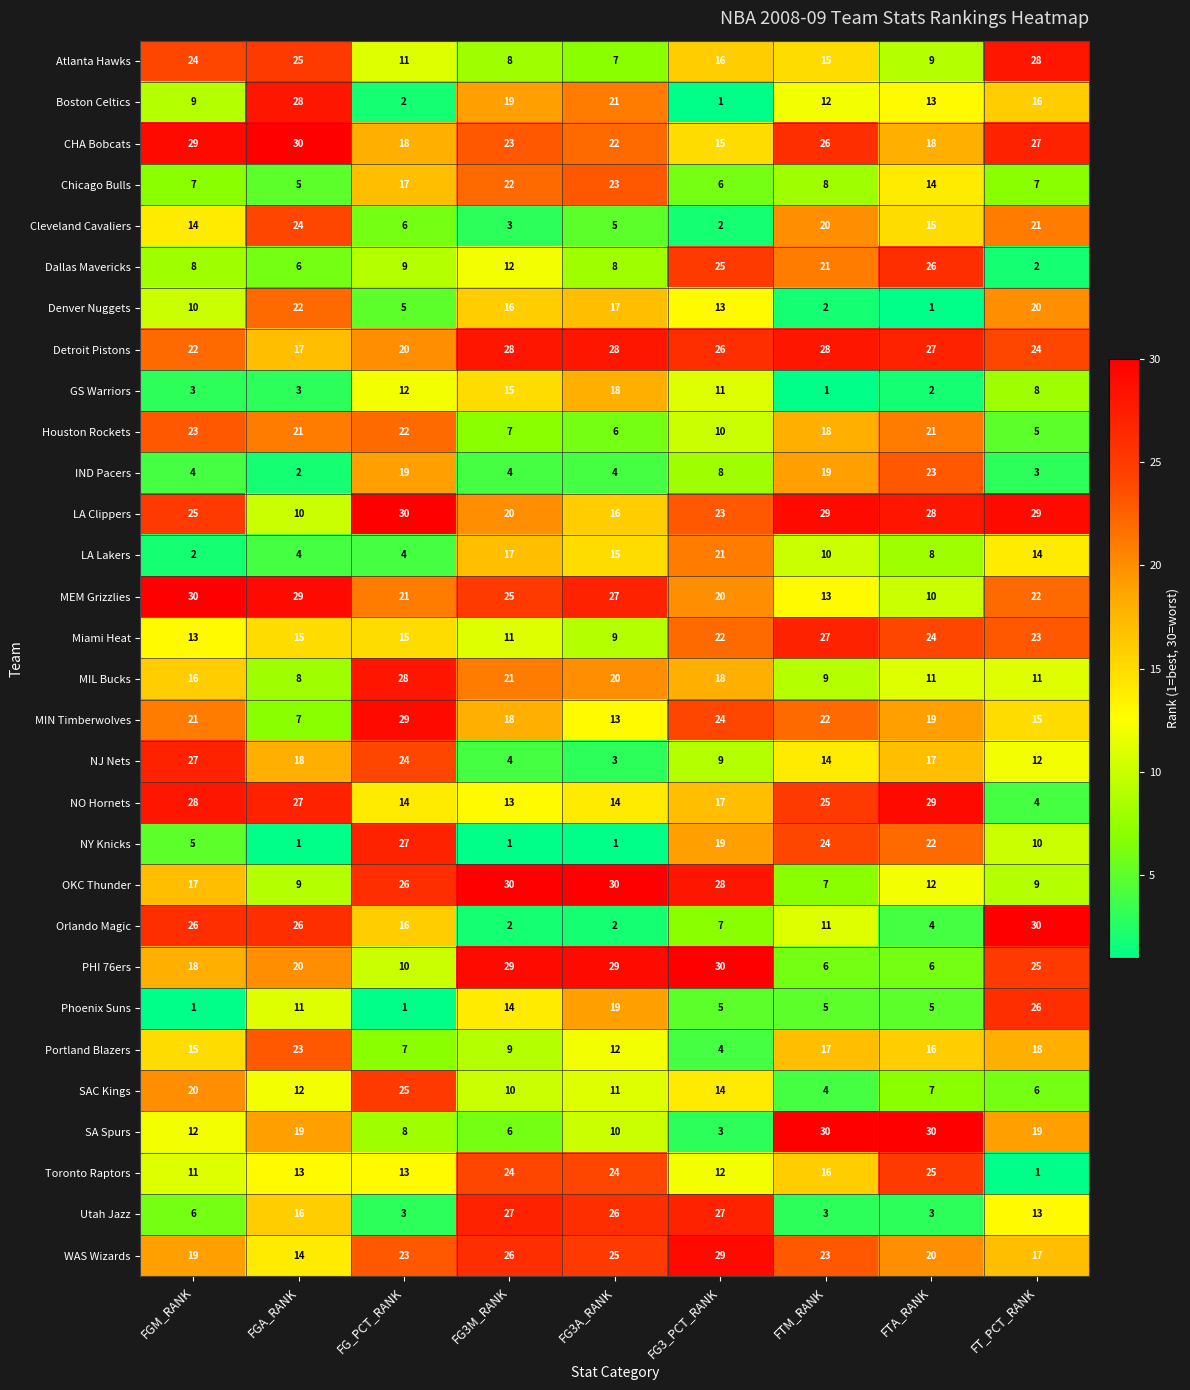

Is it true that IND Pacers equals 4 at FG3M_RANK?

True